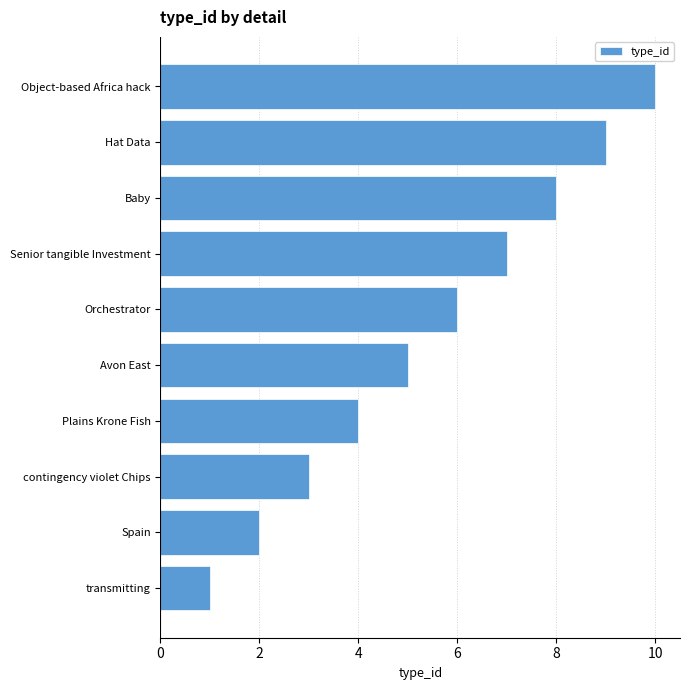

What is the sum of all values?

55